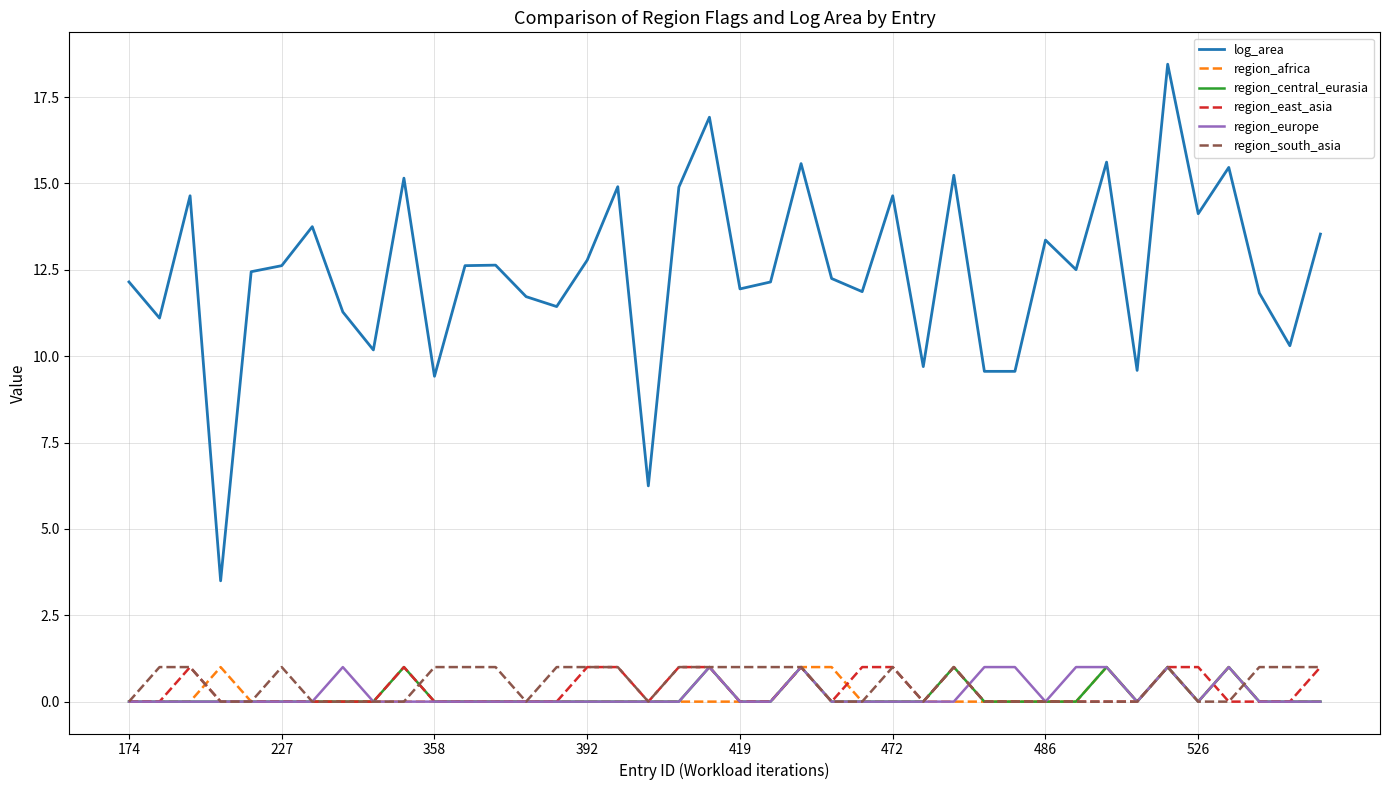

Which series has the largest total across all categories?

log_area